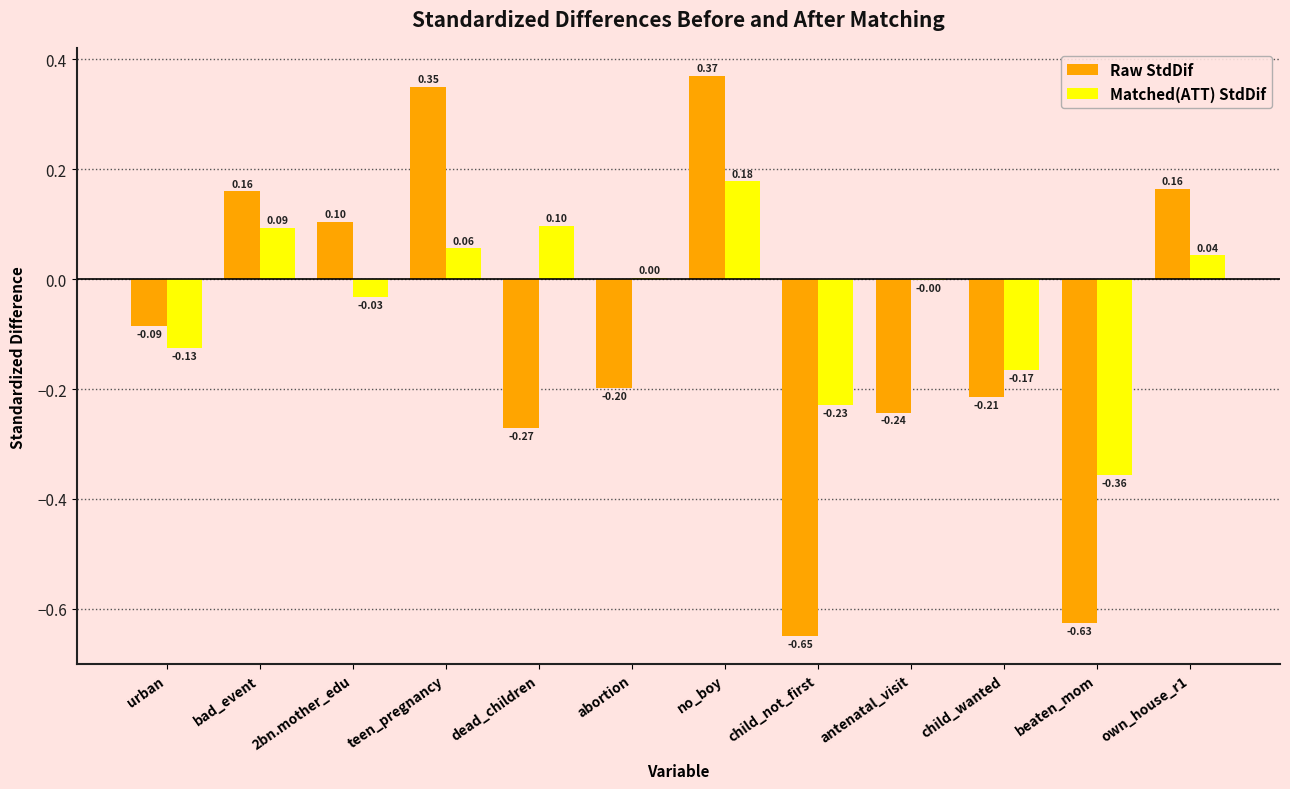

Does the chart contain stacked bars?

No